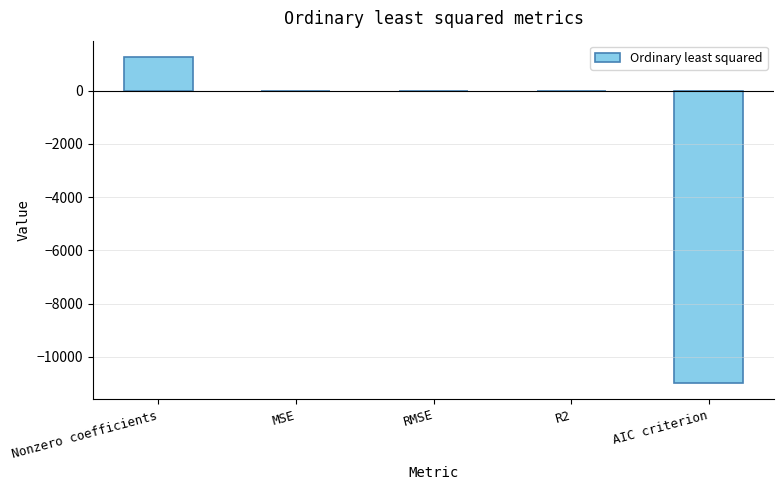

True or false: the data shows 0.0 at MSE.

True